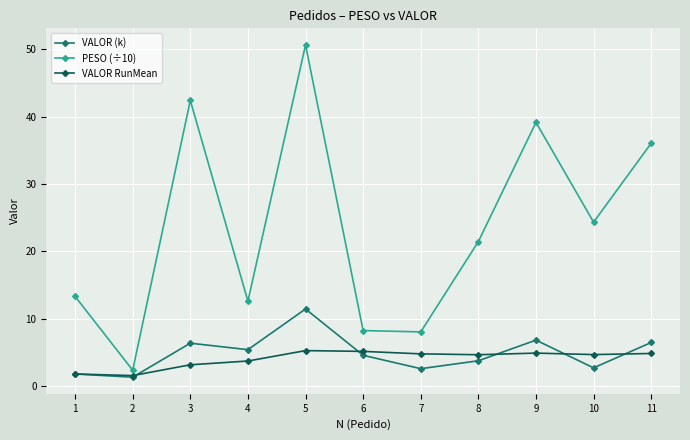

How many lines are shown in the chart?

3